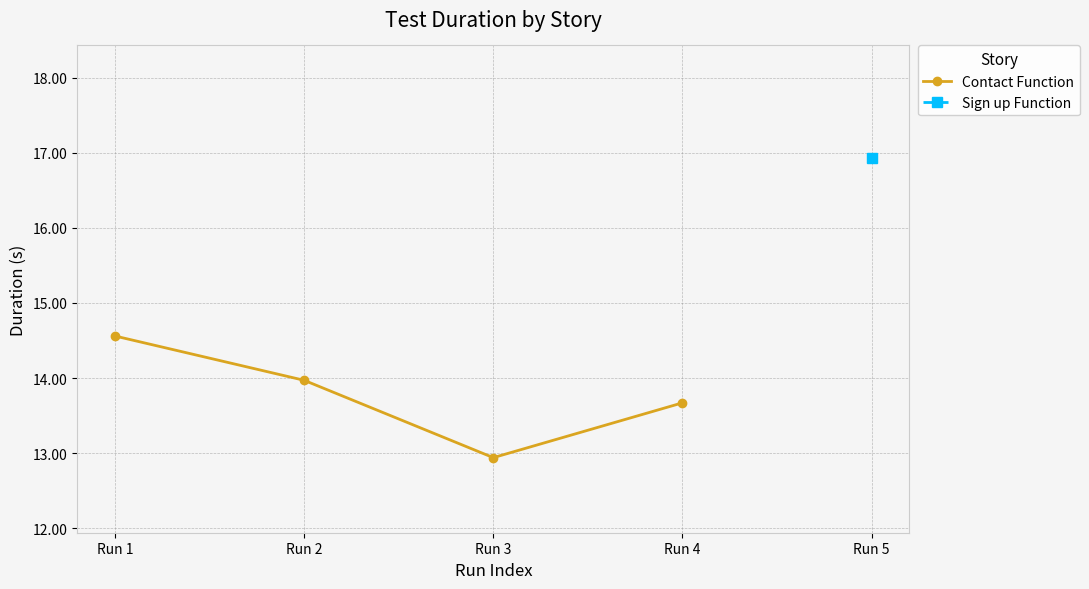

Where is the first local minimum?

Run 3